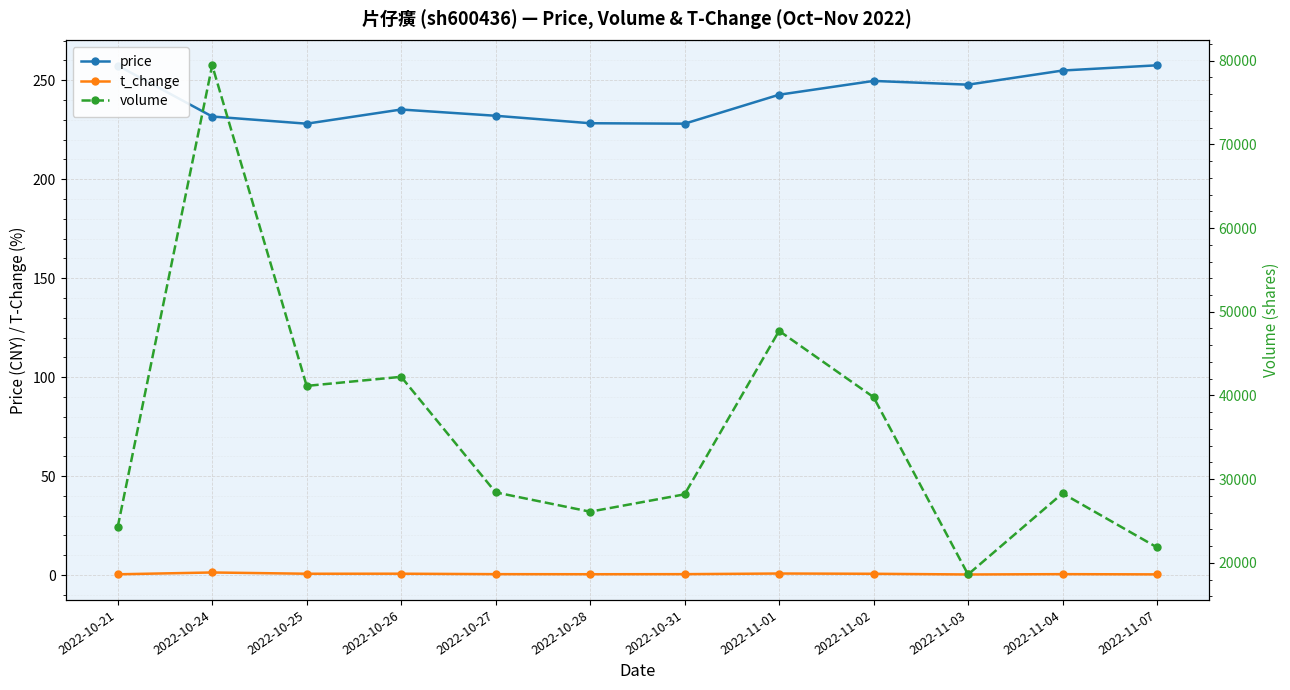

Where is the first local minimum for volume?

2022-10-25